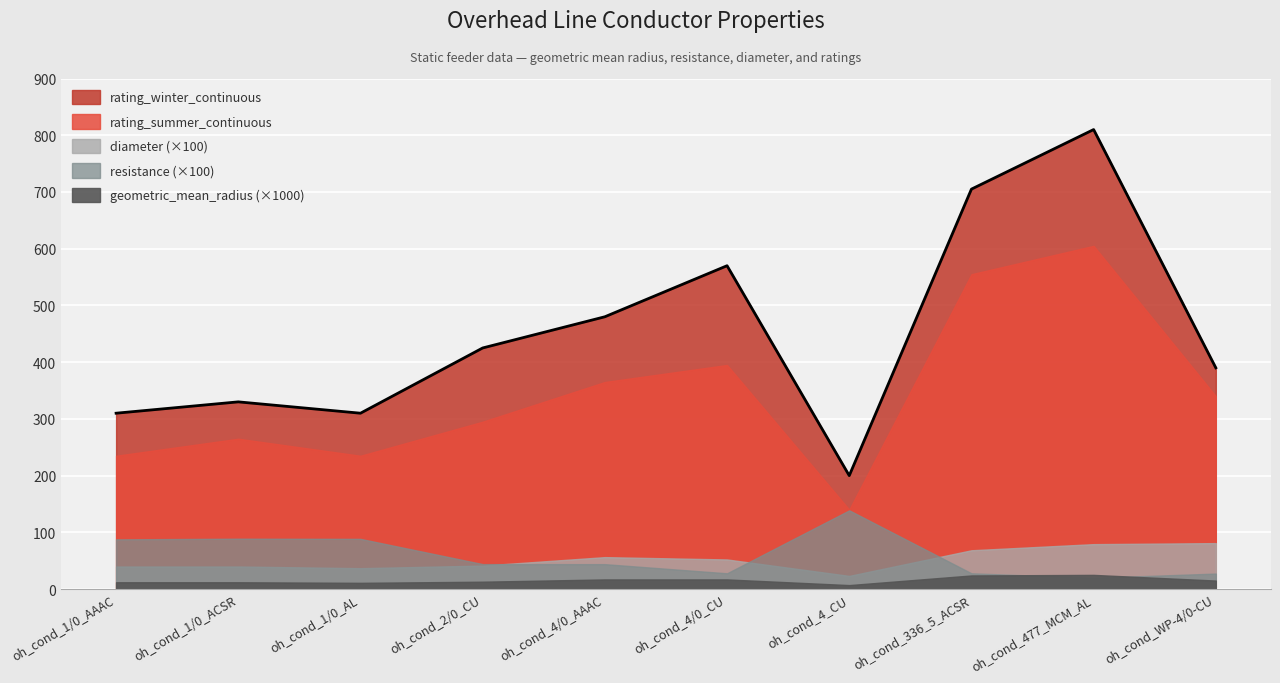

At which label is geometric_mean_radius closest to 0?

oh_cond_4_CU